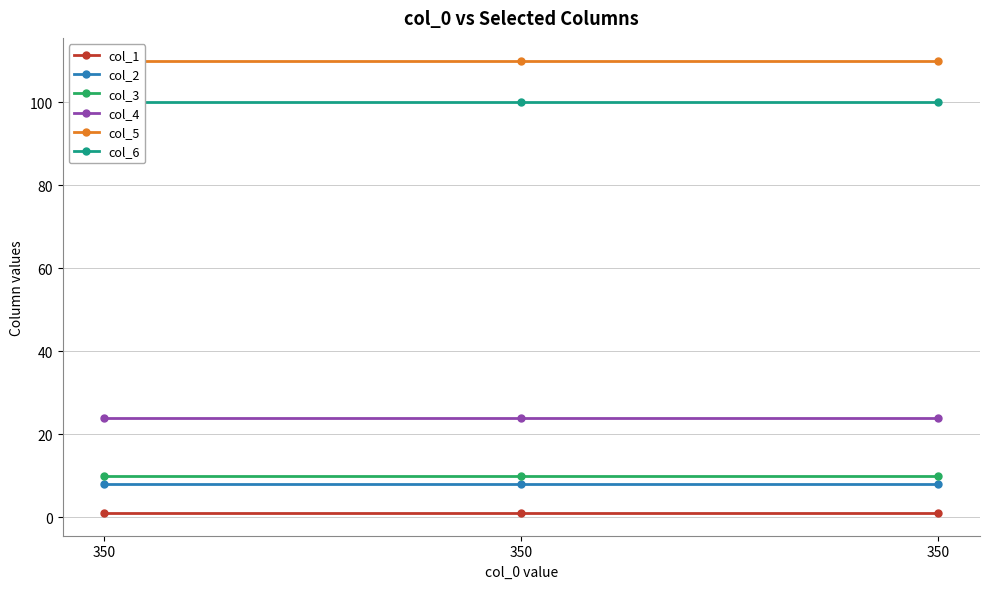

How many lines are shown in the chart?

6